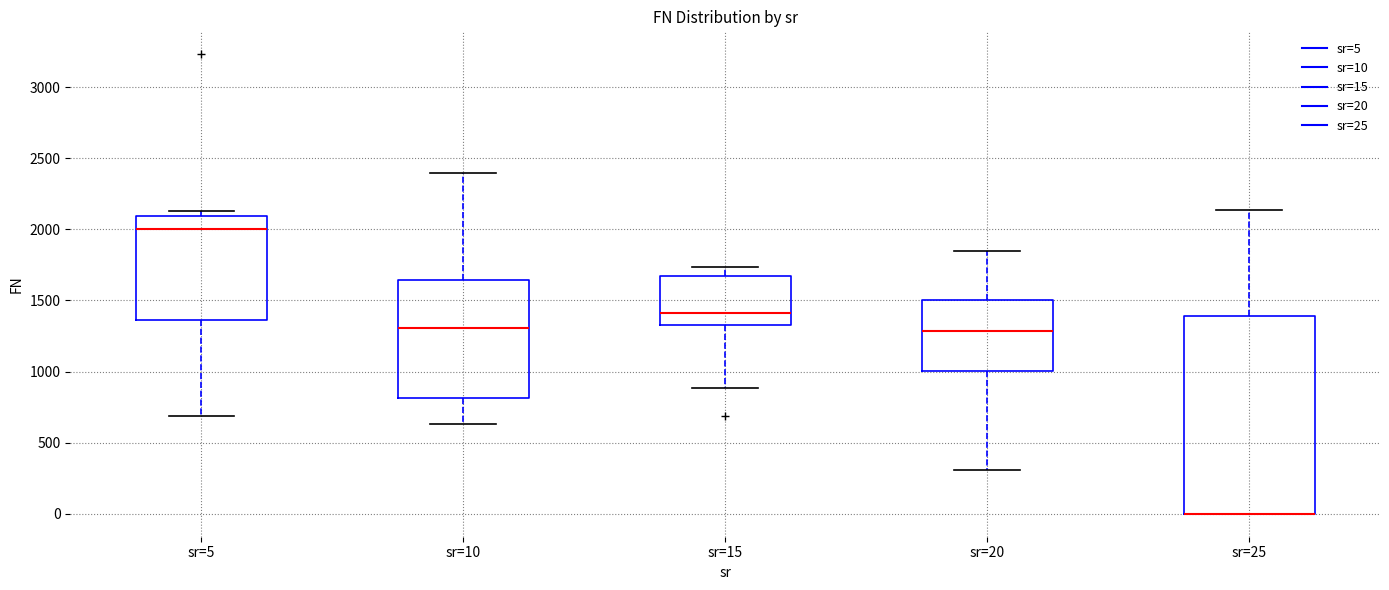

Reading left to right, read every box against the y-axis: the position of its median line, the range the box covers, and the ends of its whiskers. The values are not printed on the chart, so give them approximately, as read against the axis.

sr=5: median 2000, box 1350 to 2100, whiskers 700 to 2150
sr=10: median 1300, box 800 to 1650, whiskers 650 to 2400
sr=15: median 1400, box 1350 to 1650, whiskers 900 to 1750
sr=20: median 1300, box 1000 to 1500, whiskers 300 to 1850
sr=25: median 0 (drawn on the box's lower edge), box 0 to 1400, whiskers 0 to 2150